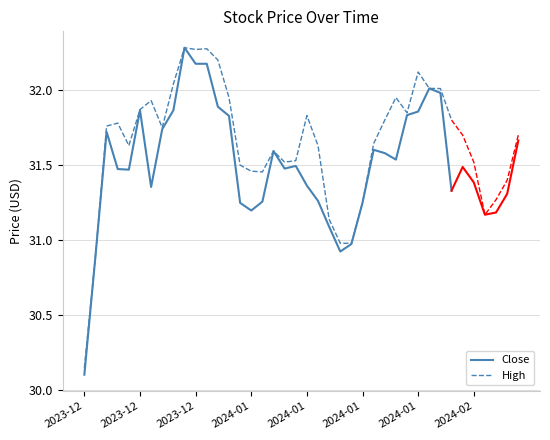

What is the sum of the Close values at 11 and 31?

64.2